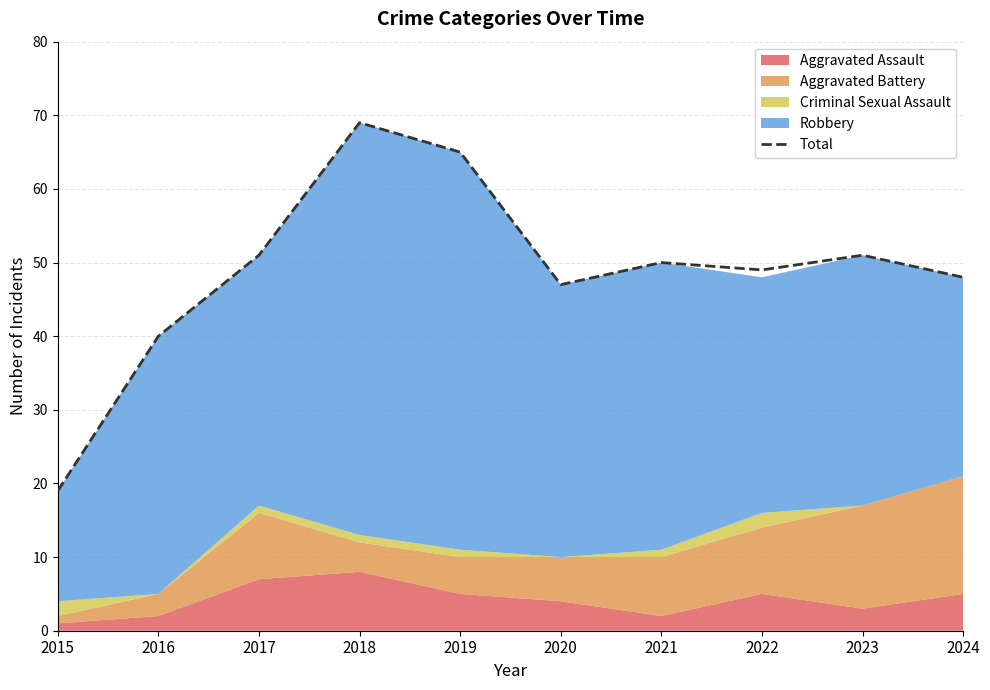

Approximately how many times larger is the value at 2018 compared to 2015?

3.6